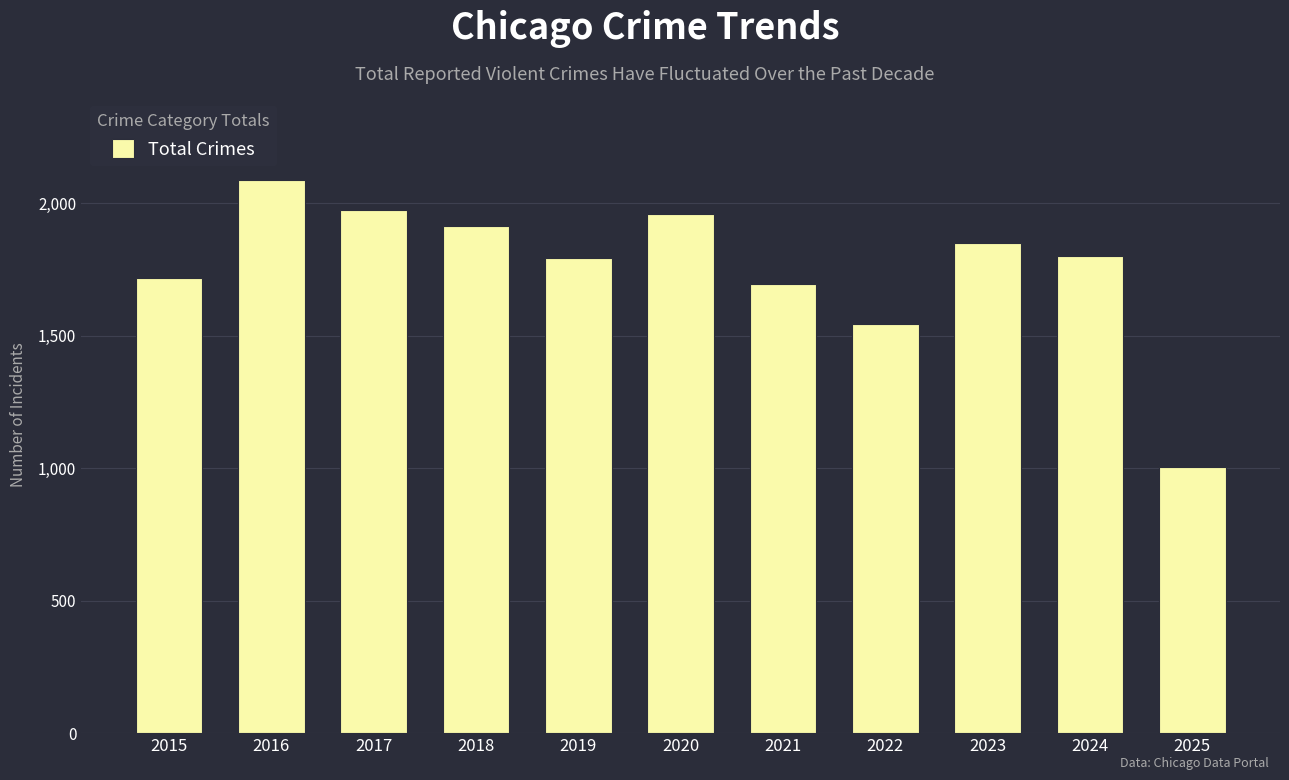

True or false: the data shows 1972 at 2017.

True